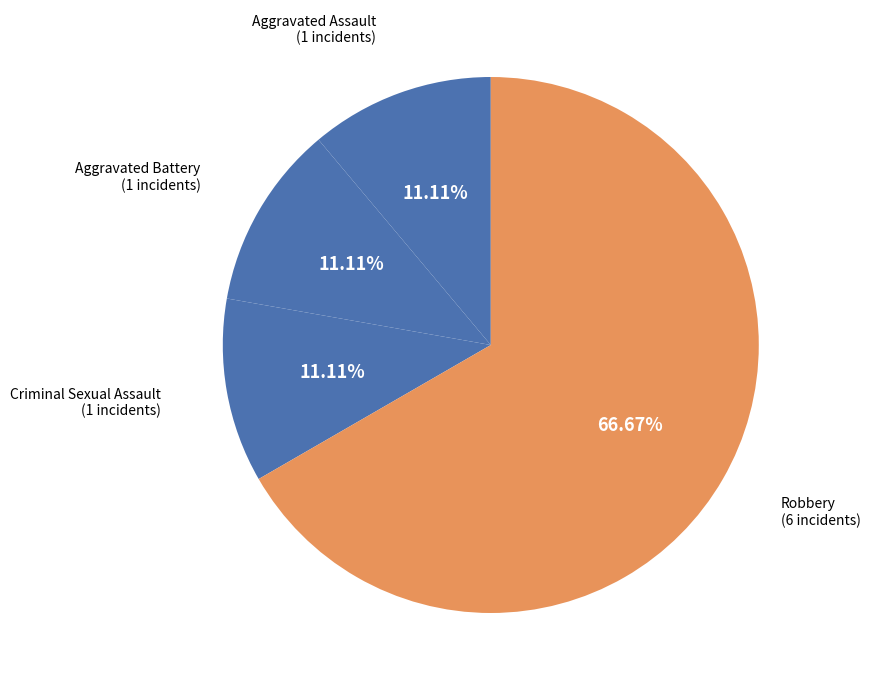

How many slices are in this pie chart?

4